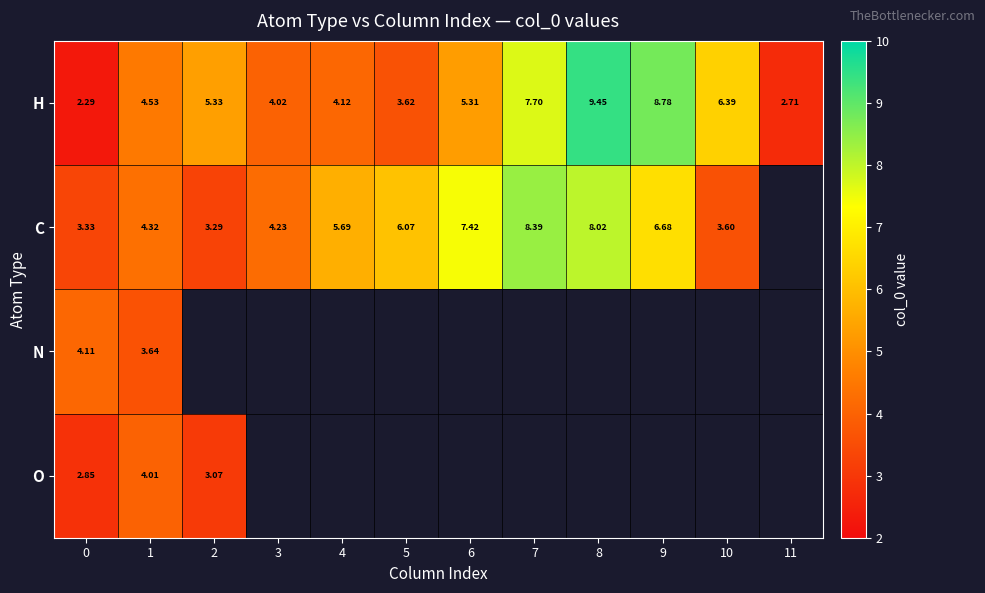

At how many categories does at least one series exceed 8?

3